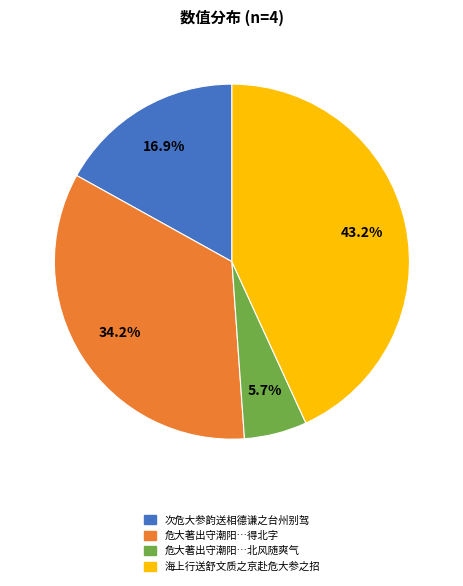

Is there any slice that represents more than half of the pie?

No